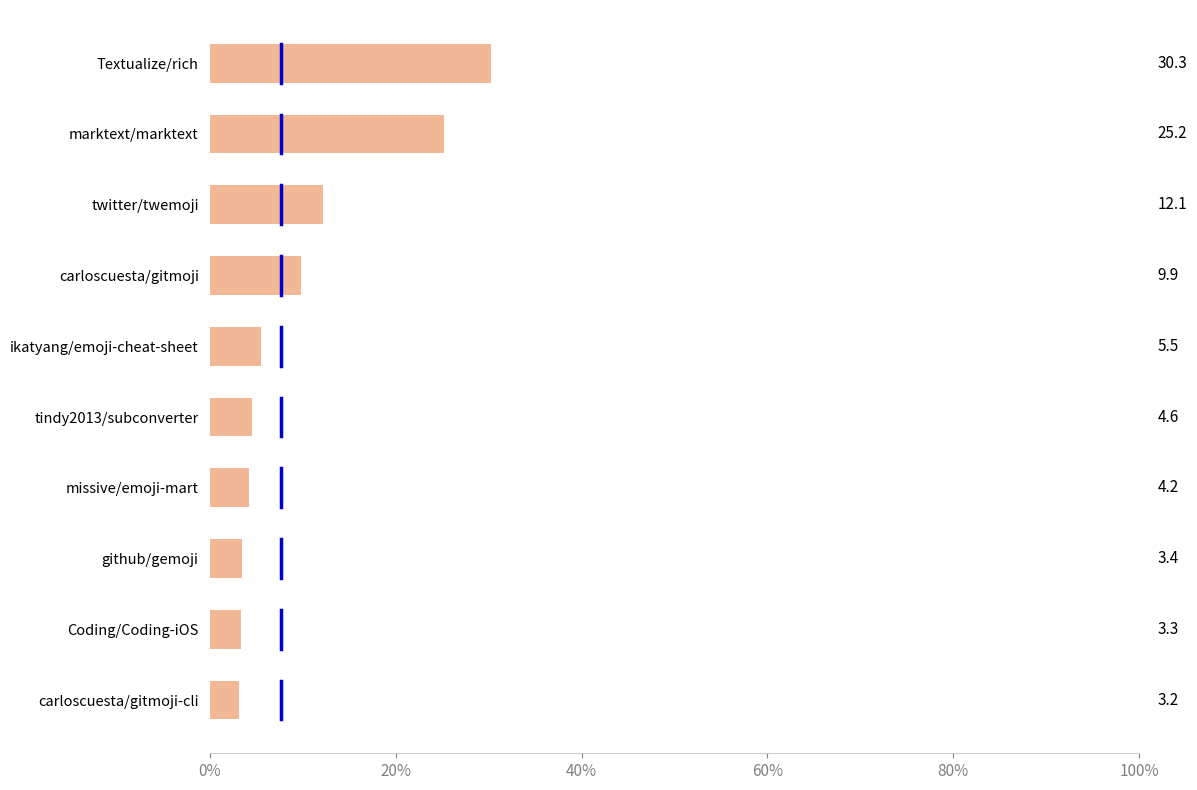

What is the label of the 1st bar from the bottom?

carloscuesta/gitmoji-cli